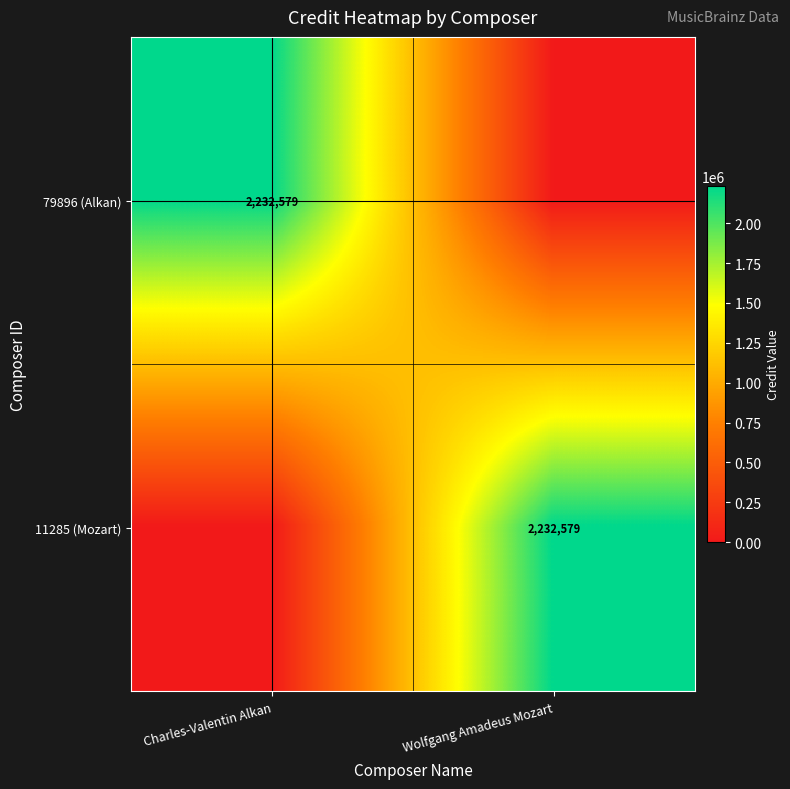

The 11285 (Mozart) series shows 2232579 at Wolfgang Amadeus Mozart. True or false?

True